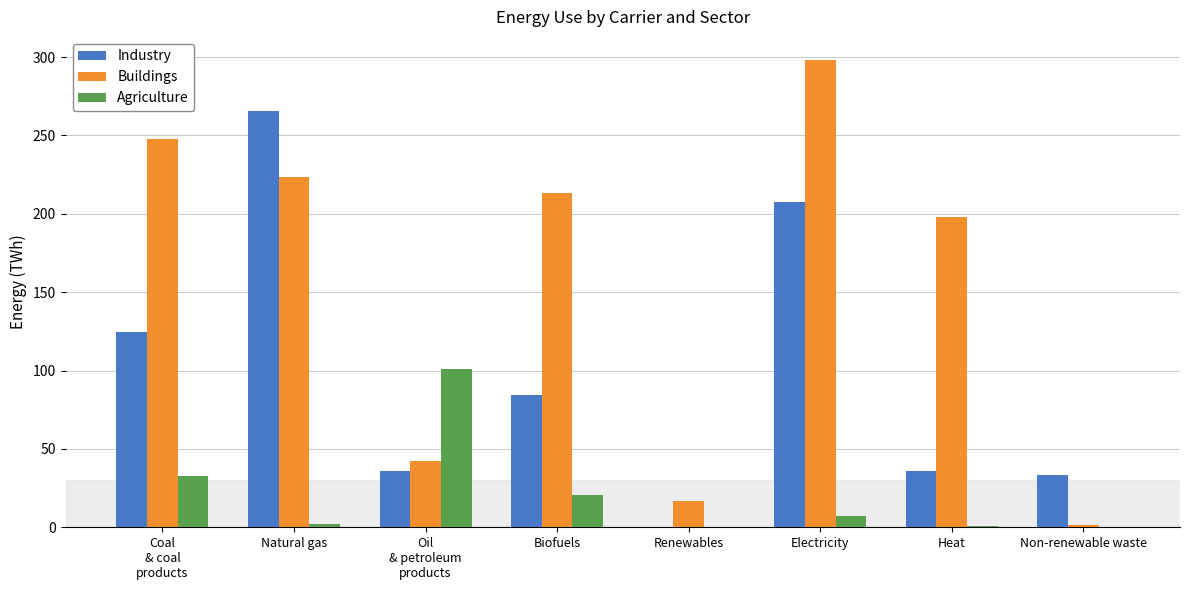

What is the sum of all Industry values?

786.8